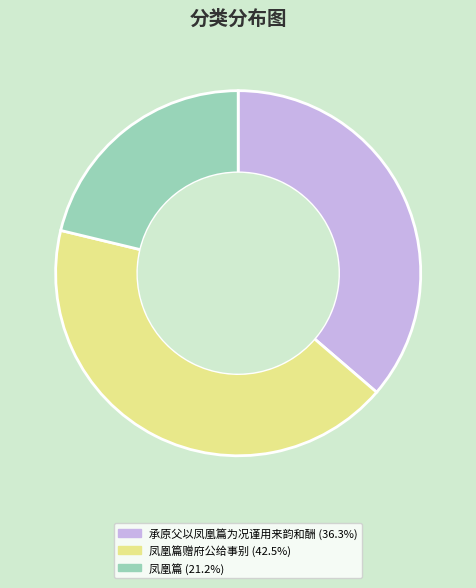

Does any single category account for the majority?

No